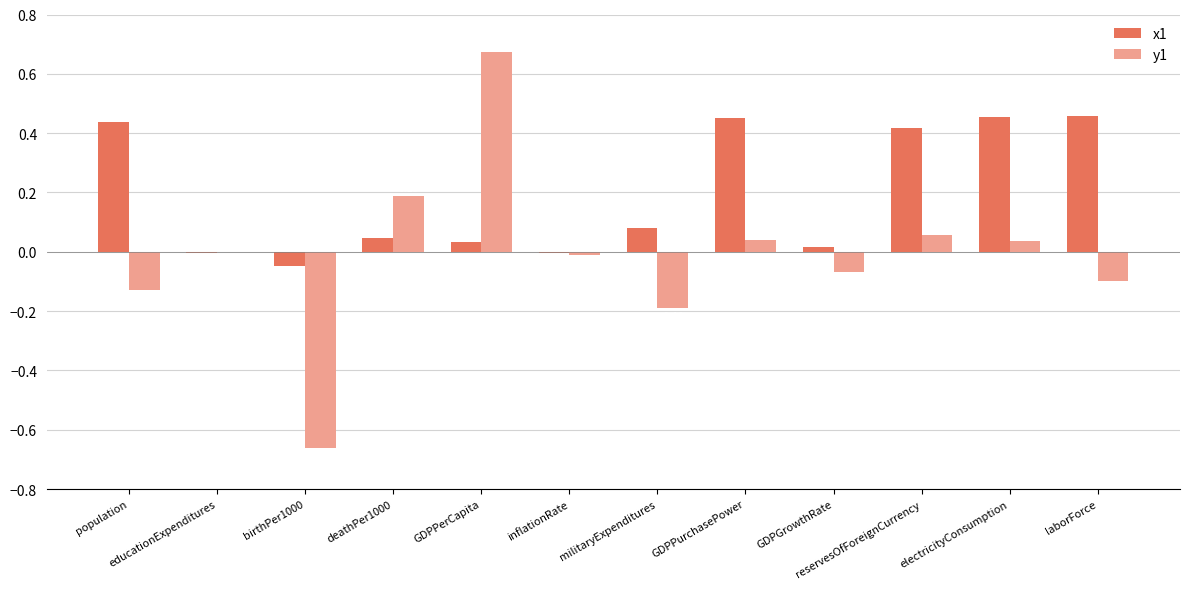

At which category is the sum across all series the highest?

GDPPerCapita